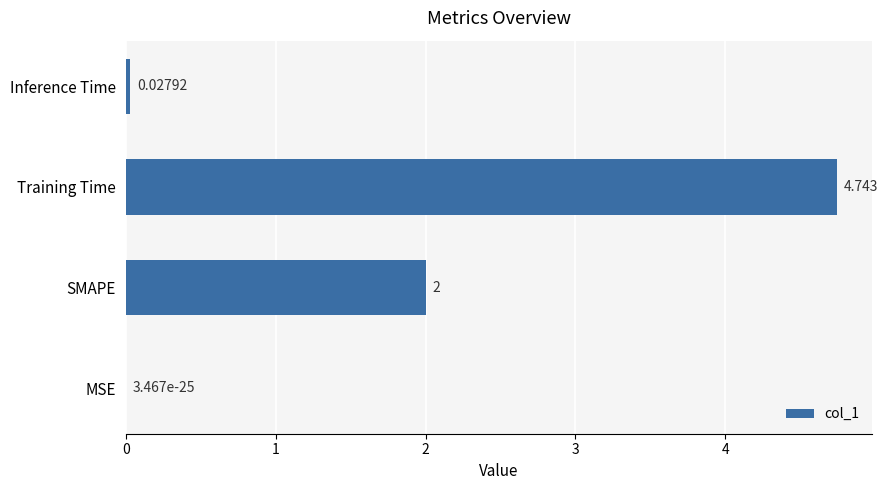

Which has a higher value, SMAPE or MSE?

SMAPE